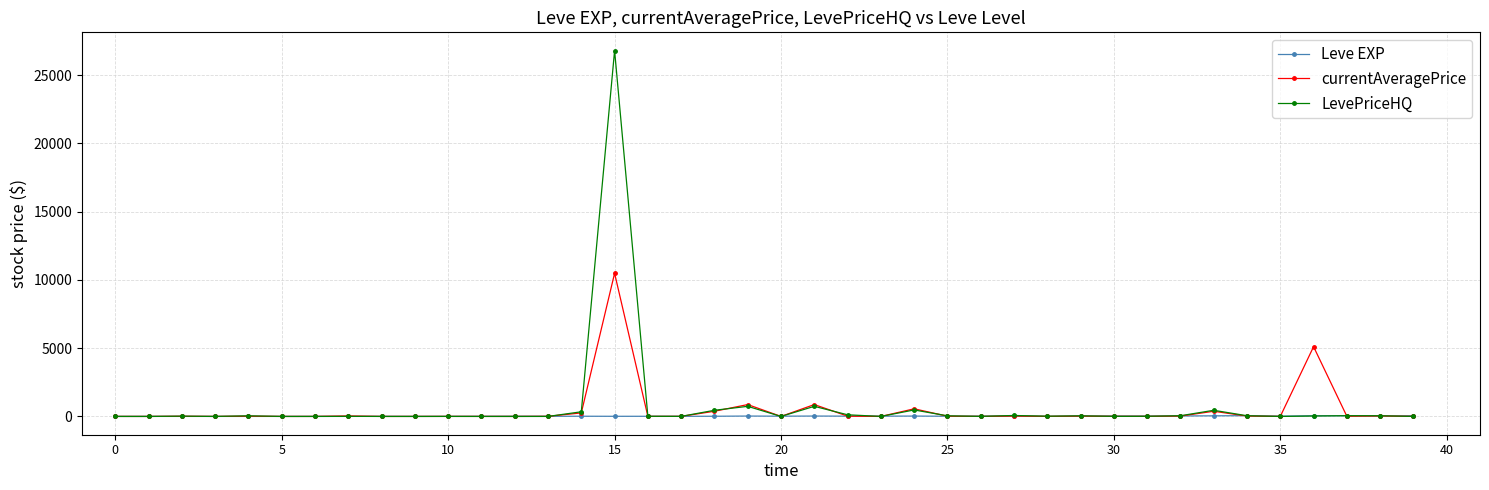

After their last crossing, which series has the higher values: currentAveragePrice or Leve EXP?

Leve EXP